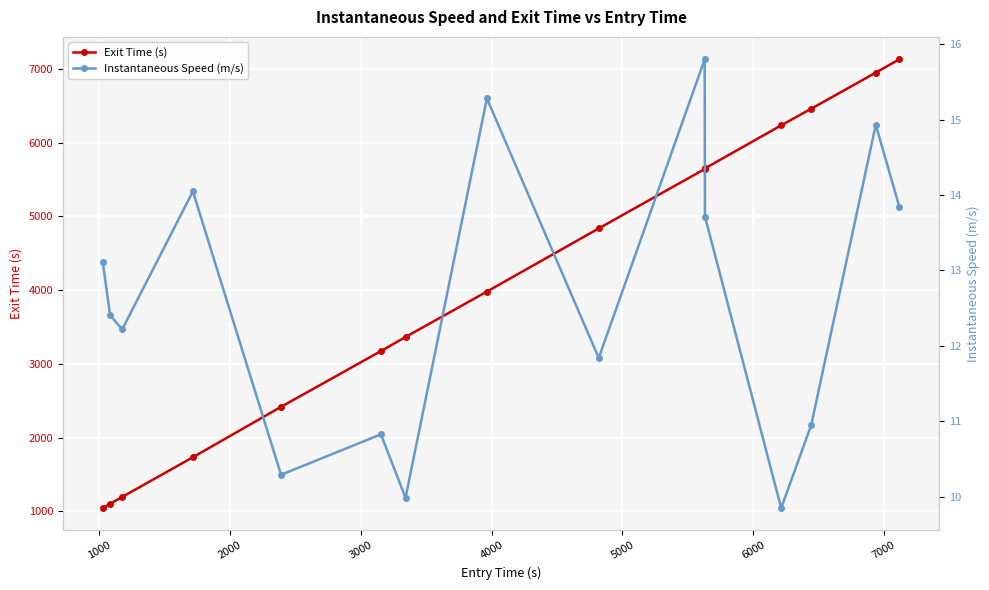

True or false: Exit Time (s) and Instantaneous Speed (m/s) cross at least once.

False